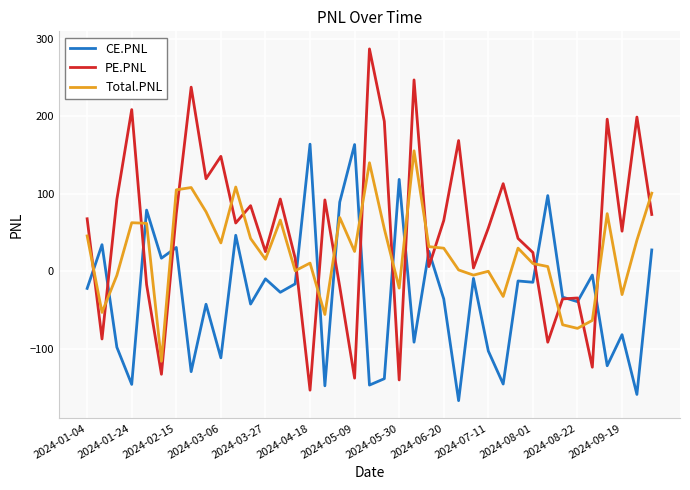

What is the lowest value of the PE.PNL series?

-153.6